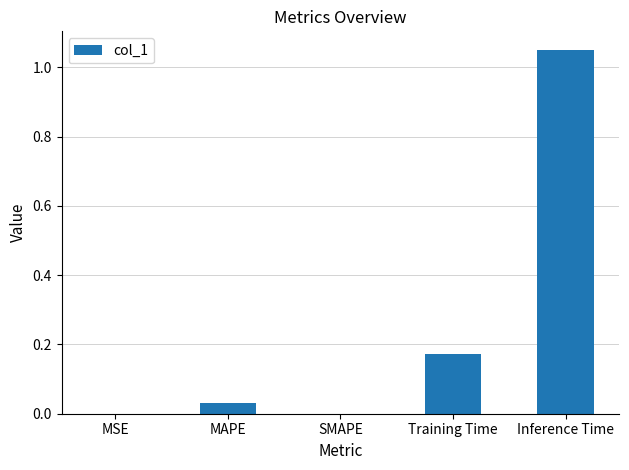

Which category has the highest value across all series?

Inference Time